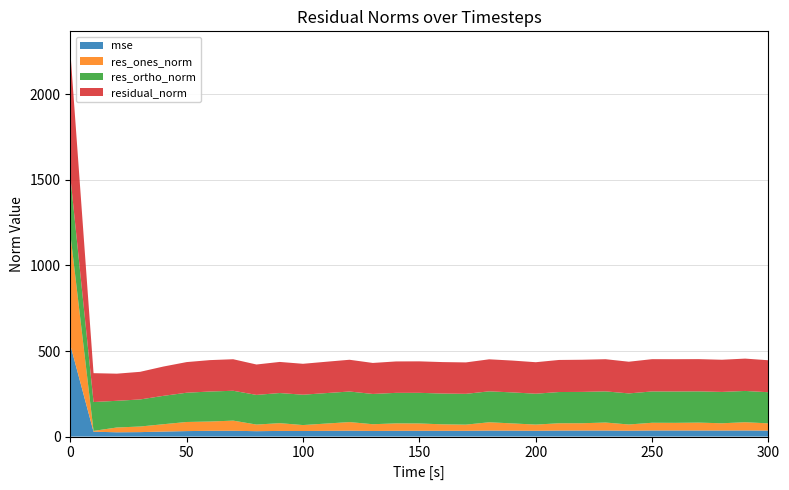

Reading left to right, transcribe all the data shown in this chart.

mse: 536.4	28.5	25.1	26.1	29.3	32.1	33.7	34.0	31.5	33.0	32.7	33.5	34.4	32.8	33.7	33.9	33.8	33.7	35.0	34.6	33.9	35.1	35.3	35.4	34.3	35.6	35.6	35.5	35.4	35.7	34.9
res_ones_norm: 651.0	4.8	28.0	32.8	42.9	53.3	54.3	59.3	38.7	45.4	34.7	42.6	50.4	39.4	43.5	42.8	37.8	36.1	48.6	42.3	36.3	42.7	42.7	46.8	36.5	45.1	44.7	46.2	42.5	48.2	42.4
res_ortho_norm: 335.7	168.6	156.0	158.1	165.8	171.0	175.3	174.5	173.4	176.0	177.3	178.1	178.6	176.9	178.4	179.0	179.9	180.0	180.8	181.2	180.4	182.5	183.1	182.1	181.6	183.1	183.3	182.6	183.2	182.8	181.9
residual_norm: 732.4	168.7	158.5	161.5	171.3	179.1	183.6	184.3	177.6	181.8	180.7	183.1	185.5	181.2	183.6	184.0	183.8	183.6	187.2	186.1	184.0	187.4	188.0	188.0	185.2	188.6	188.6	188.4	188.0	189.0	186.8